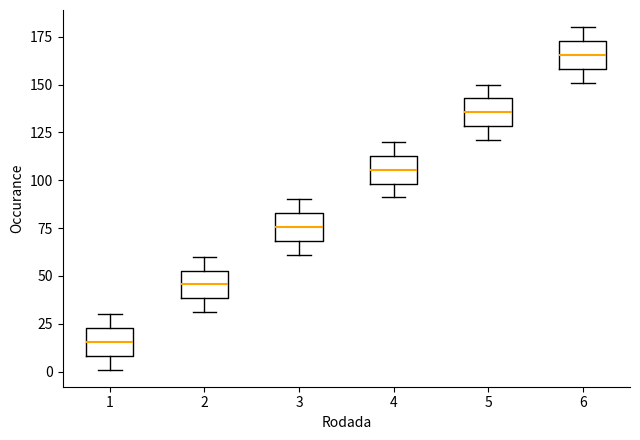

Which box's median line is the highest?

6